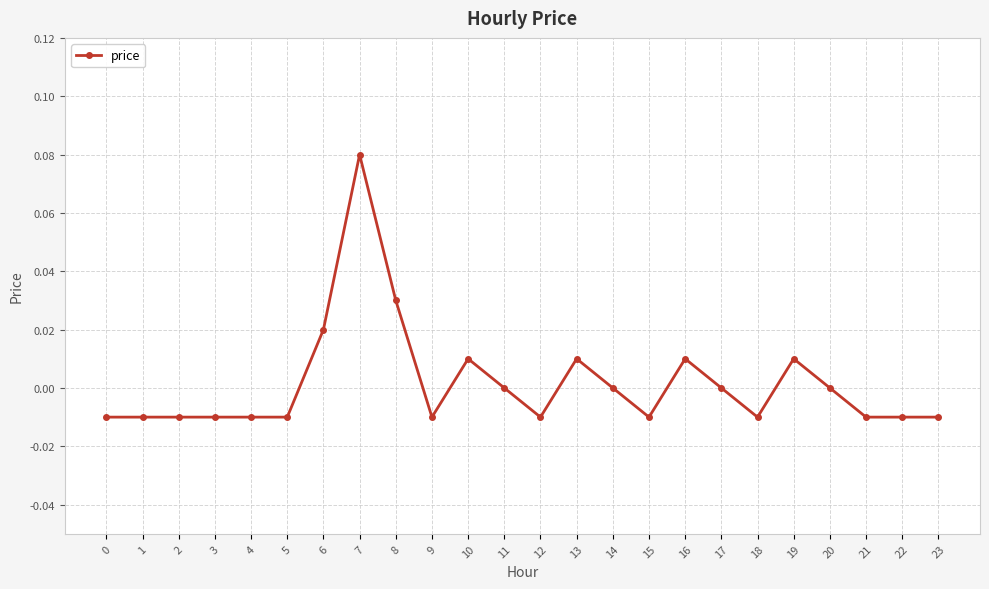

Between 11 and 23, which is larger?

11